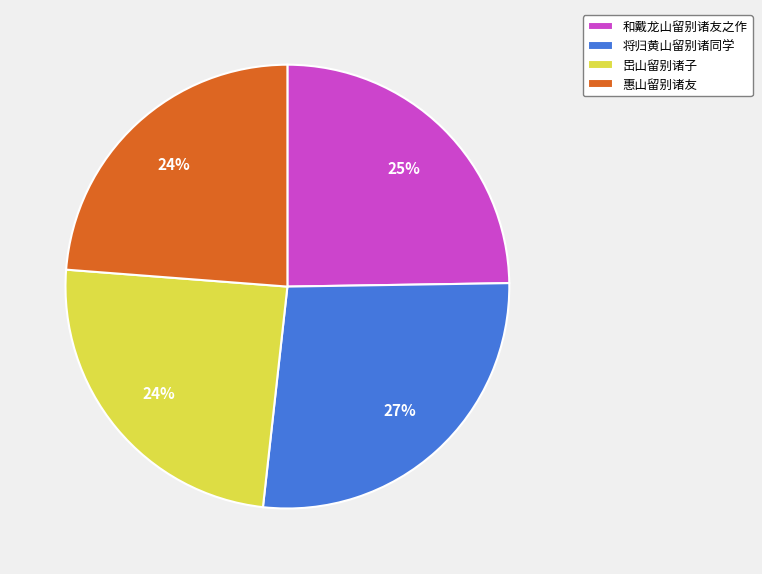

How many slices are in this pie chart?

4